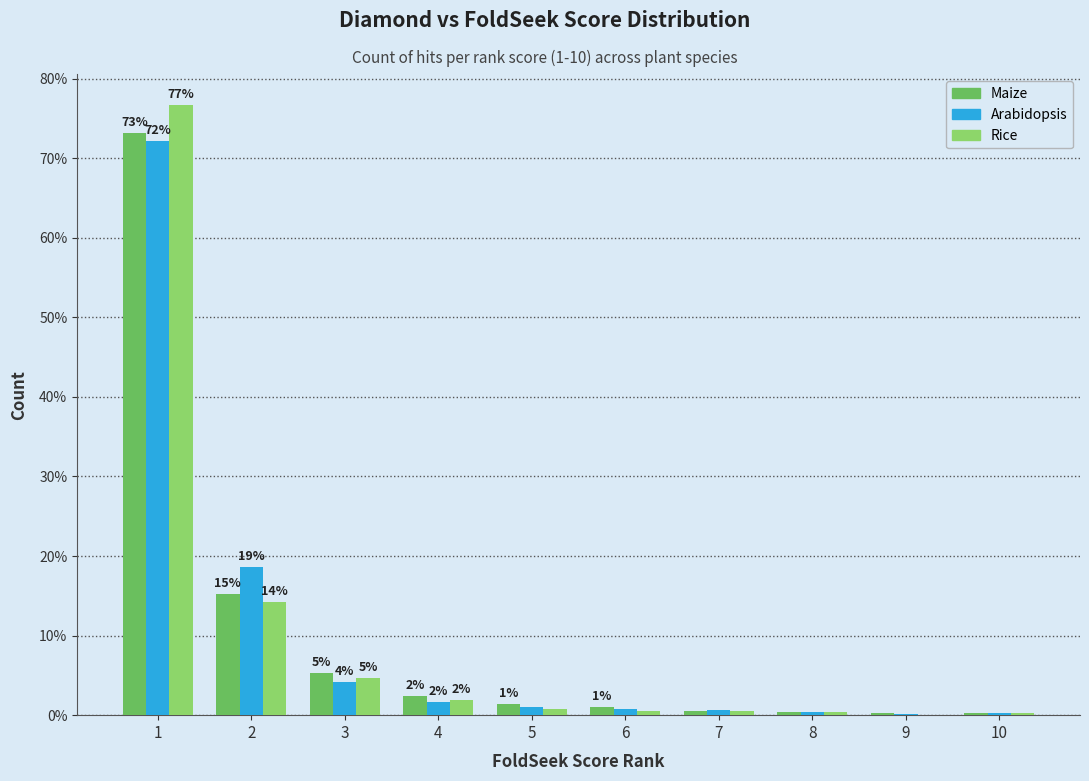

The Rice series shows 0.8 at 5. True or false?

True